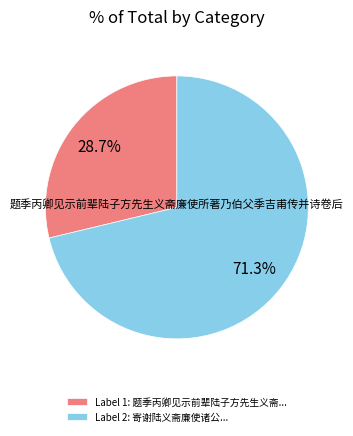

Does any single category account for the majority?

Yes